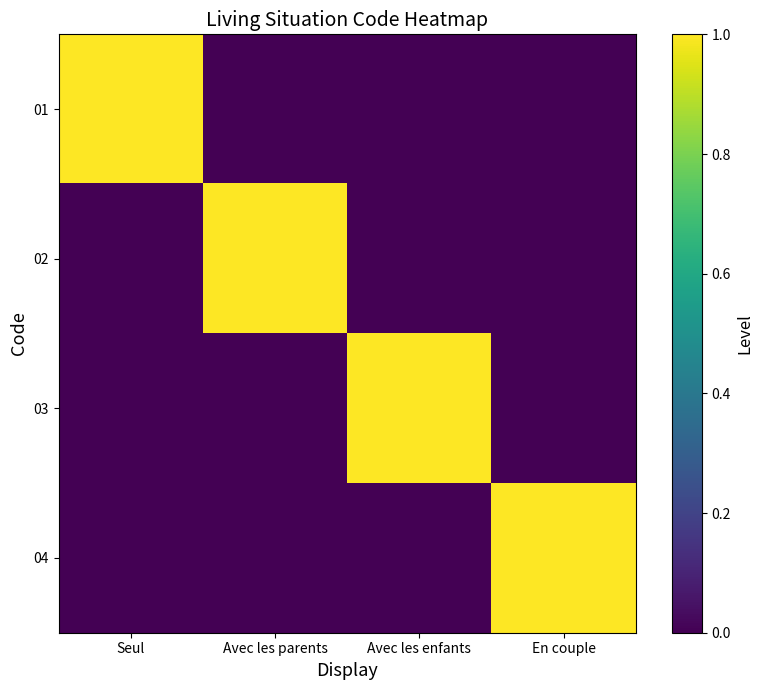

Reading left to right, extract all data points from this chart.

01: Seul=1	Avec les parents=0	Avec les enfants=0	En couple=0
02: Seul=0	Avec les parents=1	Avec les enfants=0	En couple=0
03: Seul=0	Avec les parents=0	Avec les enfants=1	En couple=0
04: Seul=0	Avec les parents=0	Avec les enfants=0	En couple=1